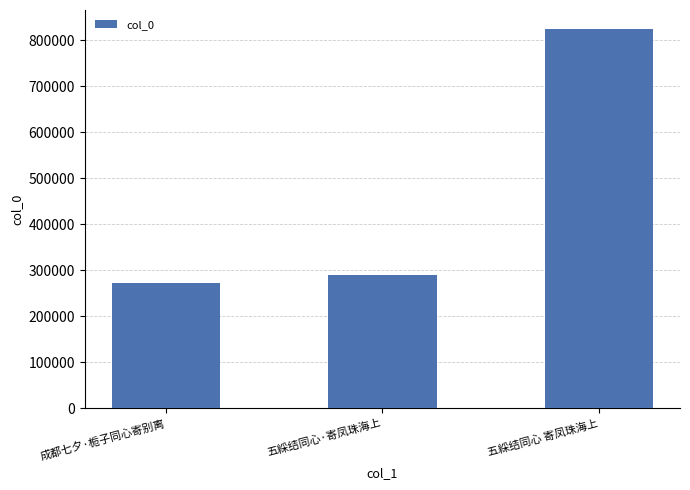

List the labels in order of value, smallest first.

成都七夕·栀子同心寄别离, 五綵结同心·寄凤珠海上, 五綵结同心 寄凤珠海上